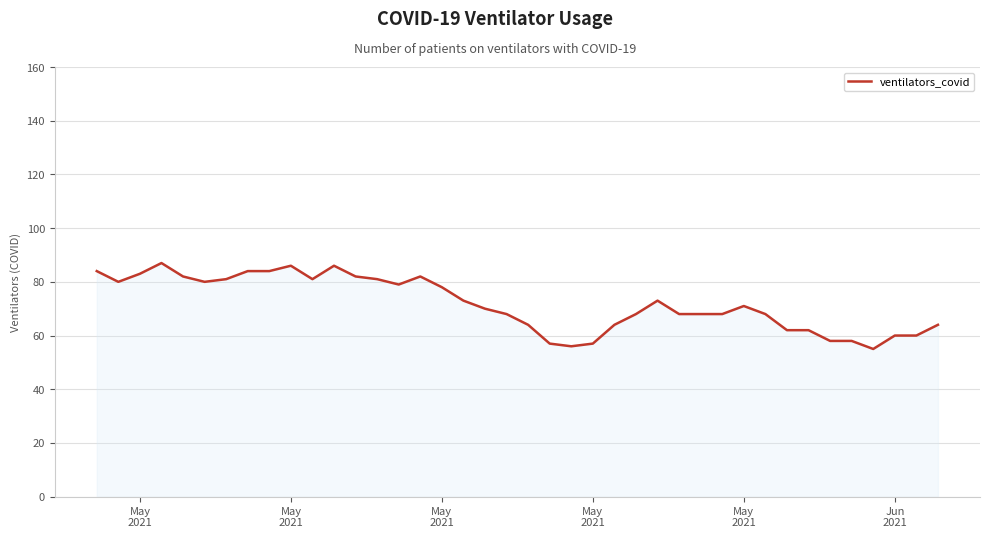

What is the maximum value shown in the chart?

87